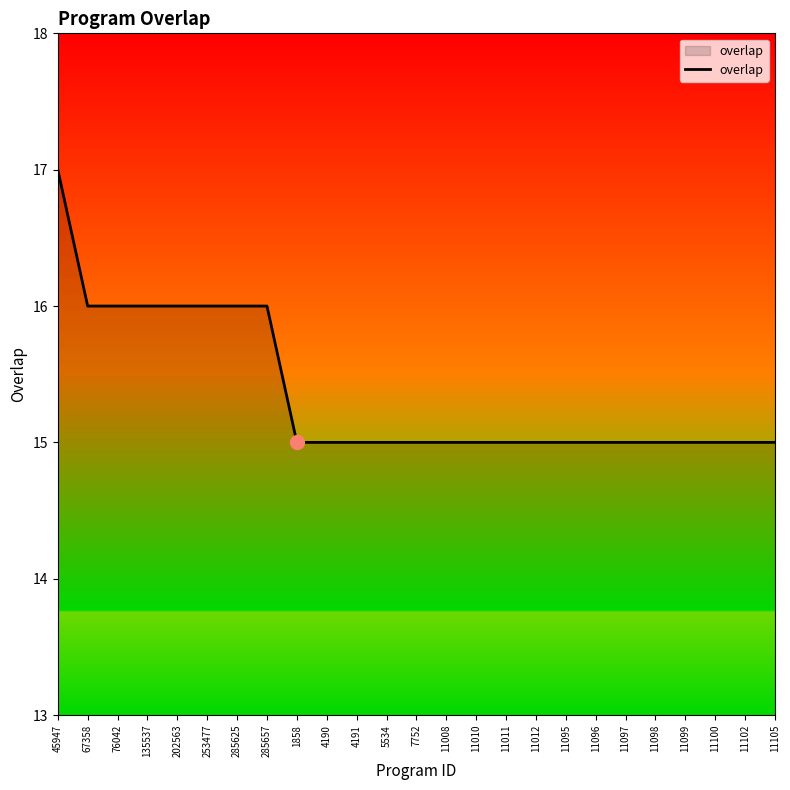

Between 202563 and 4191, which is larger?

202563